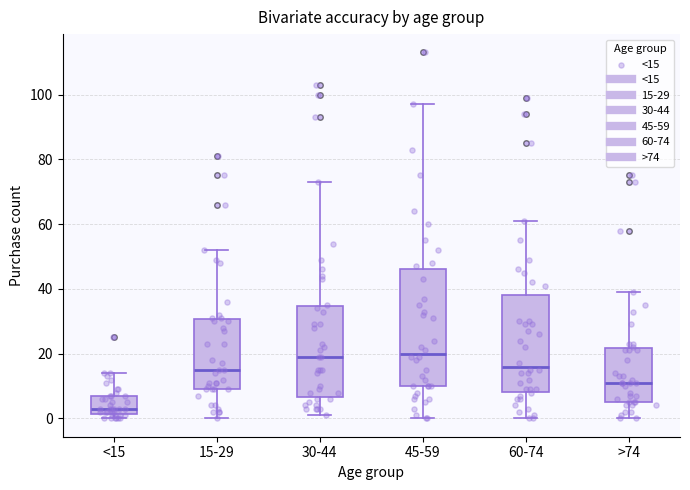

Which box is the tallest, from its lower edge to its upper edge?

45-59